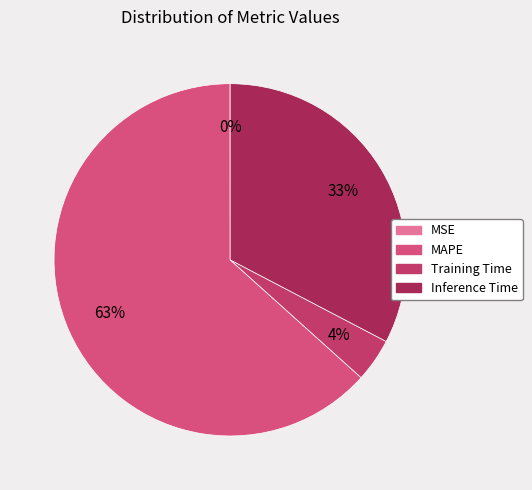

Is it true that MAPE is 53% of the pie?

False